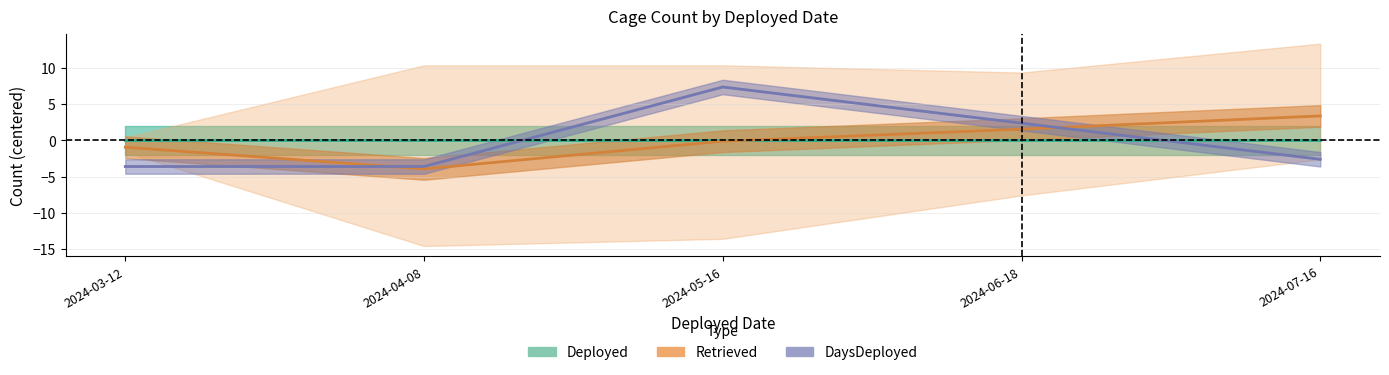

True or false: DaysDeployed and Deployed intersect in this chart.

True